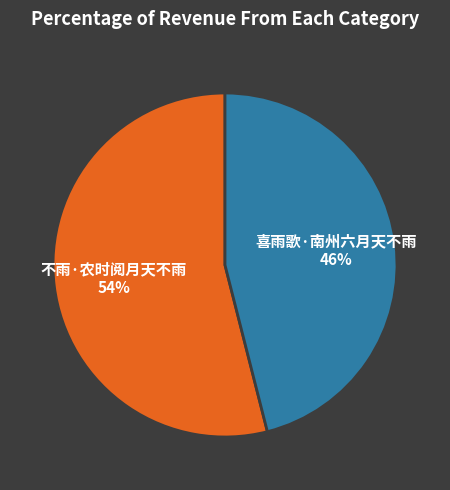

Is it true that 喜雨歌·南州六月天不雨 is 46% of the pie?

True